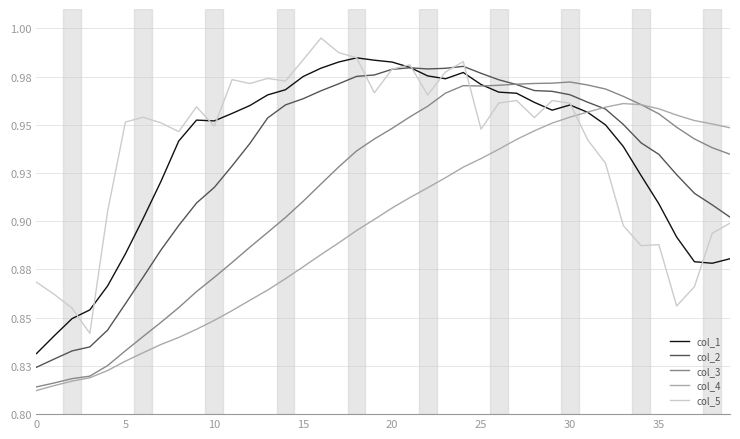

What are all the series names shown in the legend?

col_1, col_2, col_3, col_4, col_5